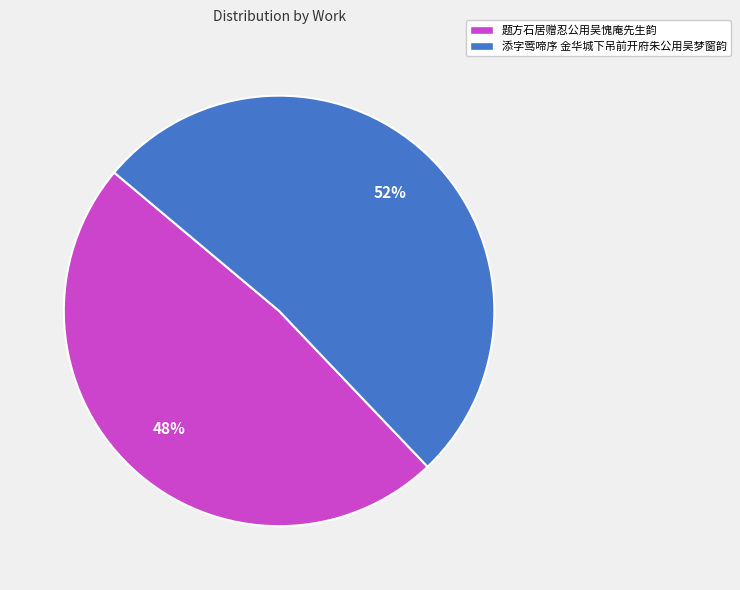

Combined, do 添字莺啼序 金华城下吊前开府朱公用吴梦窗韵 and 题方石居赠忍公用吴愧庵先生韵 account for over 50%?

Yes